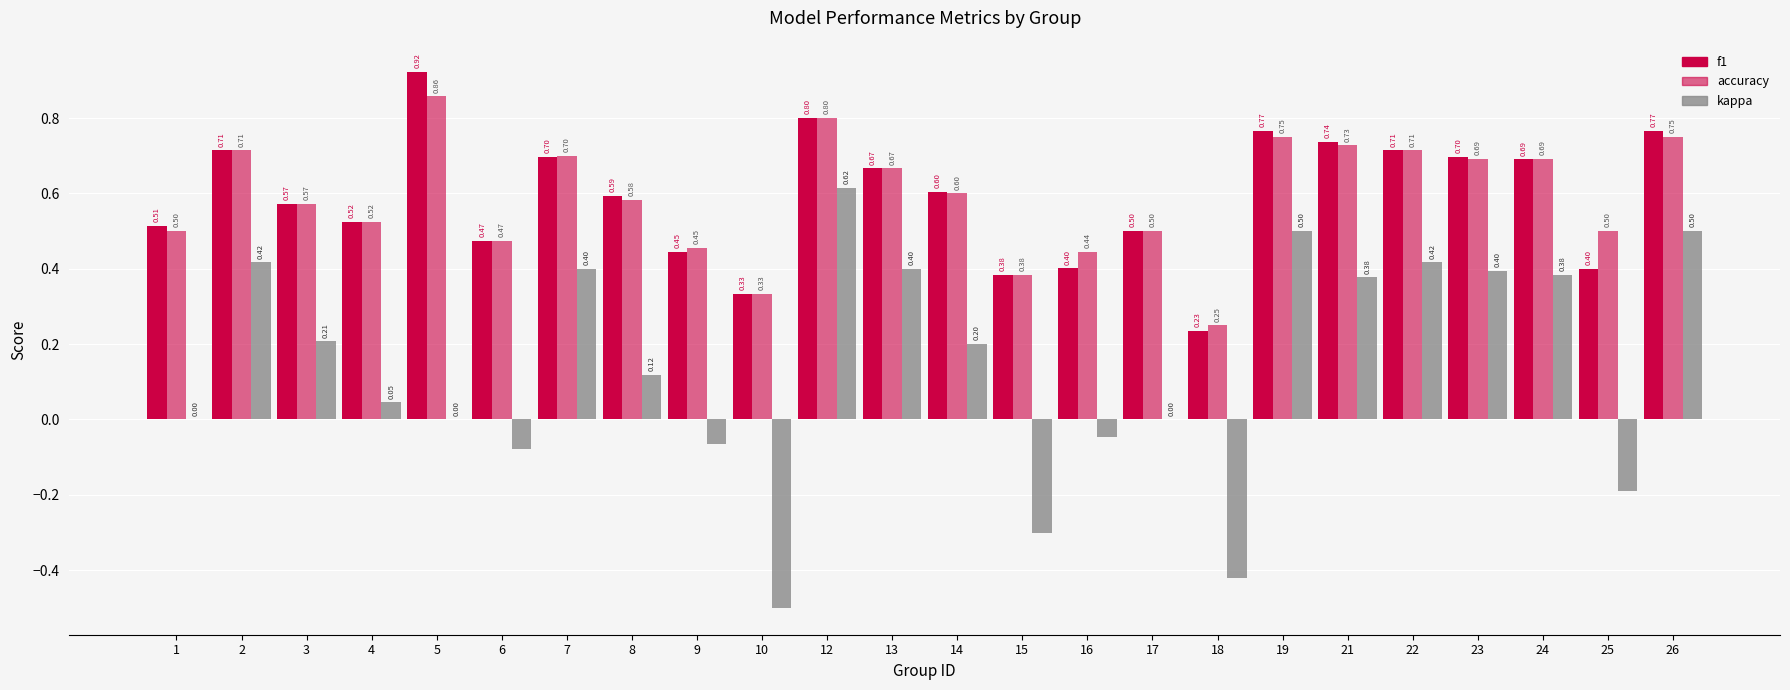

Rank the series at 16 from lowest to highest value.

kappa, f1, accuracy